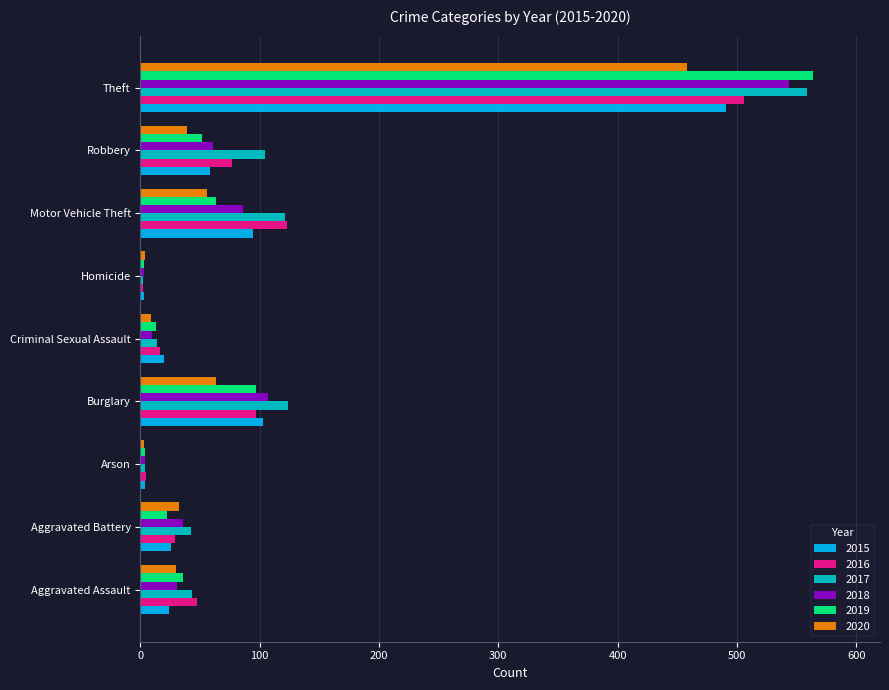

Is it true that 2018 equals 10 at Criminal Sexual Assault?

True